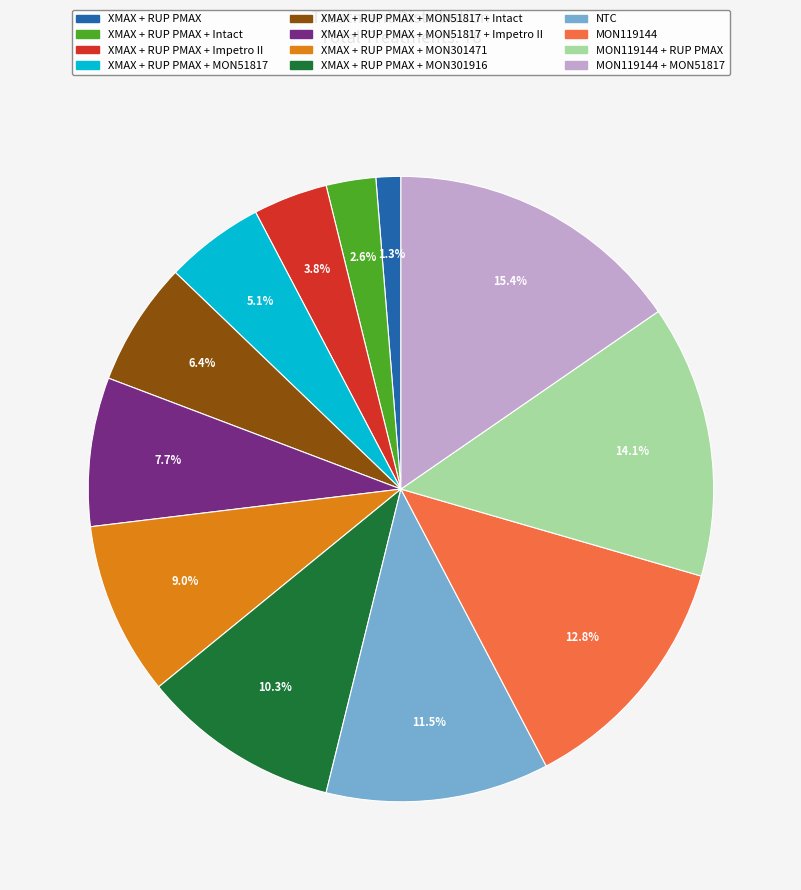

Does any single category account for the majority?

No